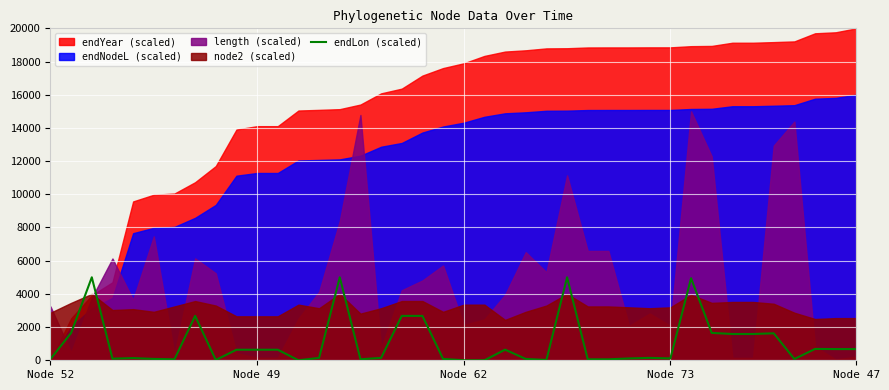

How many lines are shown in the chart?

1